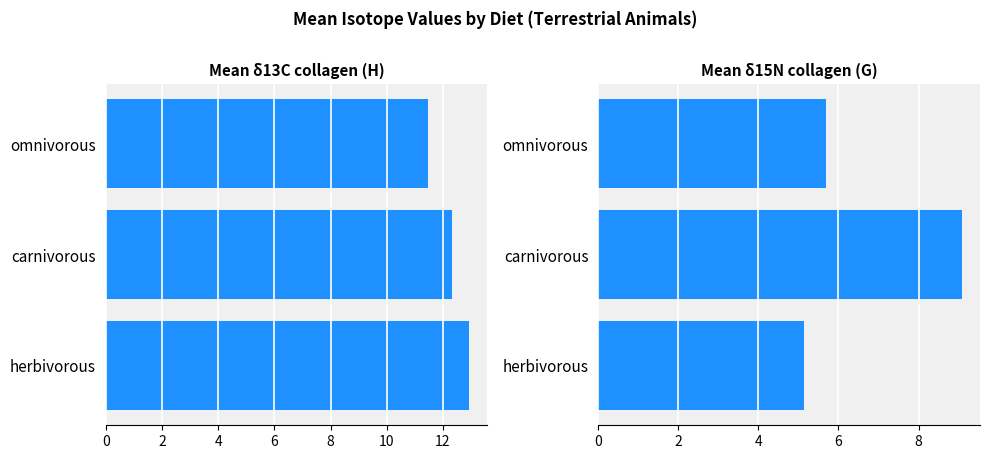

What is the minimum value shown in the chart?

5.1